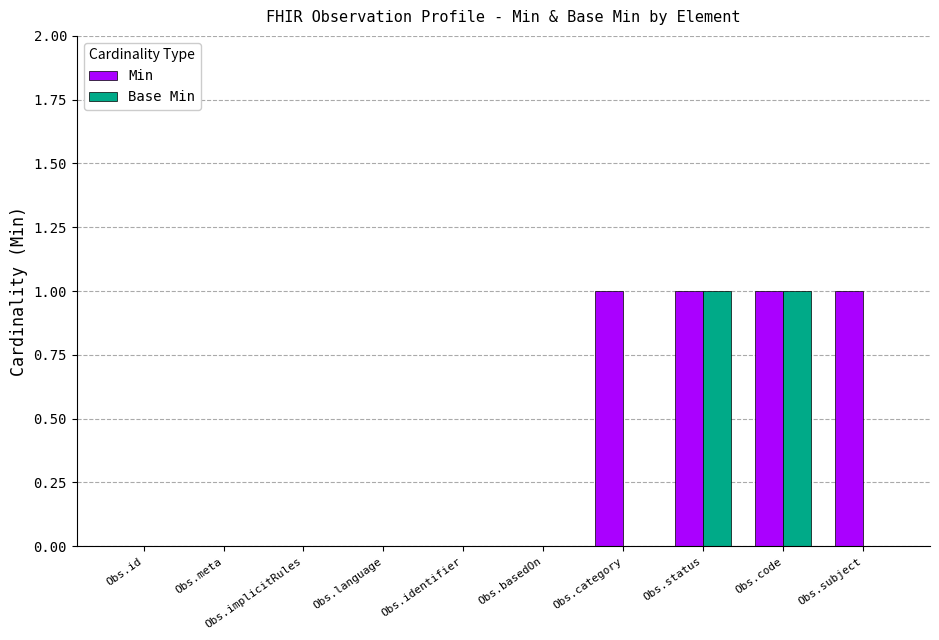

How many groups of bars are there?

10